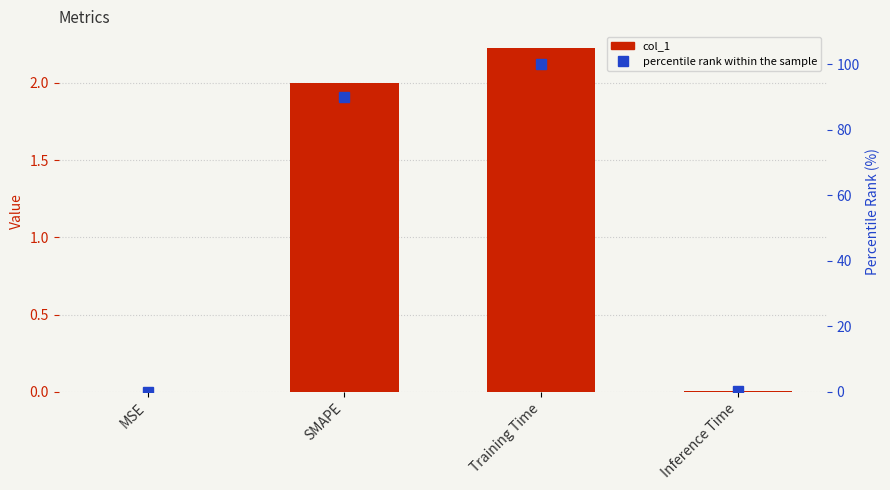

The value of percentile rank within the sample at MSE is 0.0. True or false?

False